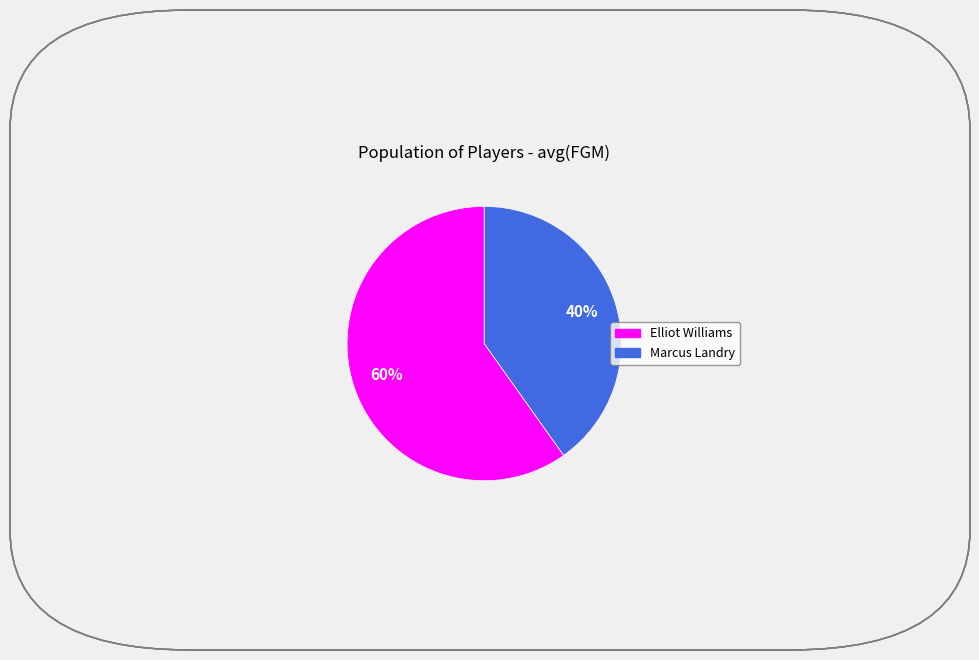

True or false: Marcus Landry accounts for 40% of the total.

True